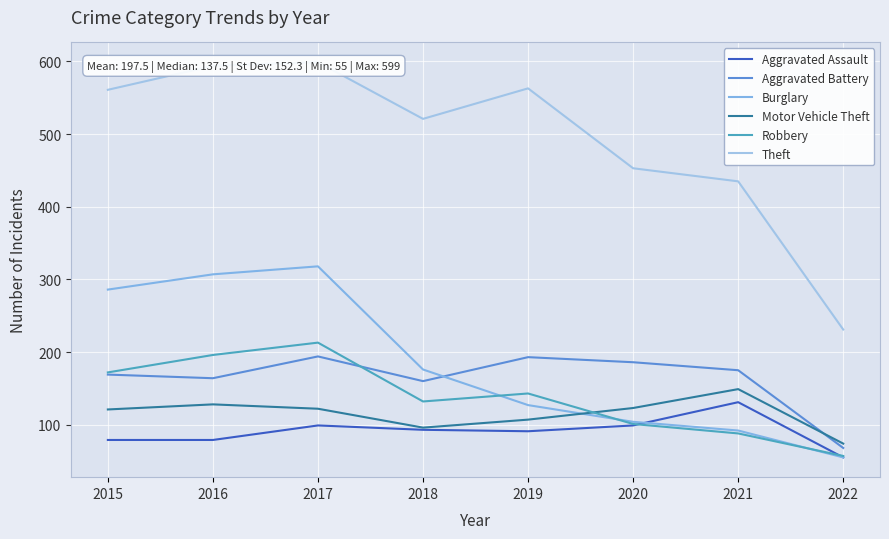

True or false: Motor Vehicle Theft has more than 0 points higher than both neighbors.

True